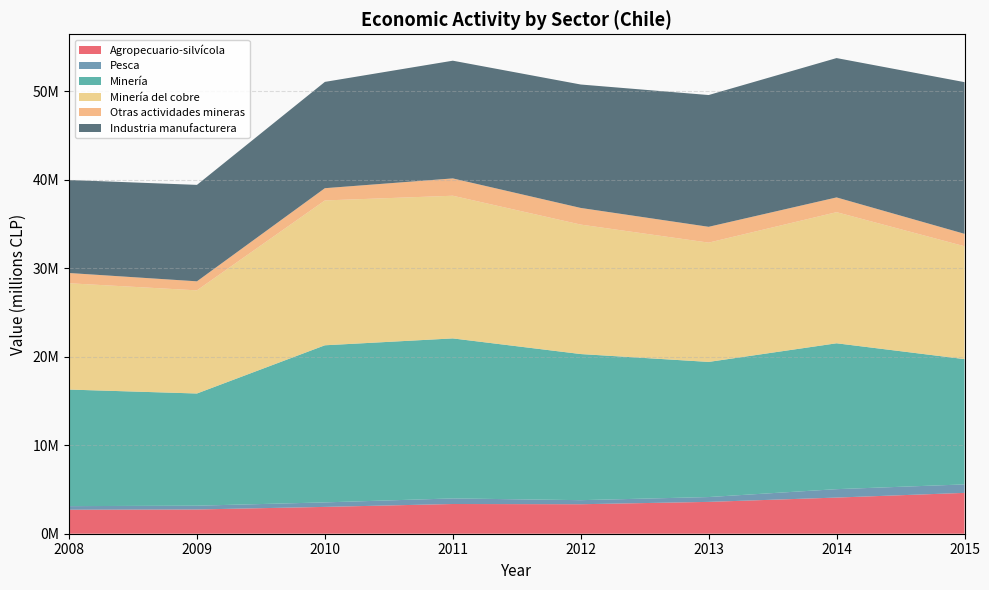

Reading left to right, extract all data points from this chart.

Agropecuario-silvícola: 2711891	2738801	3029808	3357540	3330408	3595871	4083005	4612571
Pesca: 405094	427991	509379	631406	459713	546694	950434	957637
Minería: 13164592	12670391	17743114	18070636	16502538	15260963	16475014	14150605
Minería del cobre: 12007282	11649569	16360236	16113918	14621643	13473862	14808797	12749382
Otras actividades mineras: 1157310	1020821	1382879	1956718	1880894	1787100	1666217	1401222
Industria manufacturera: 10506172	10892426	12005186	13295316	13940298	14882537	15738145	17131200